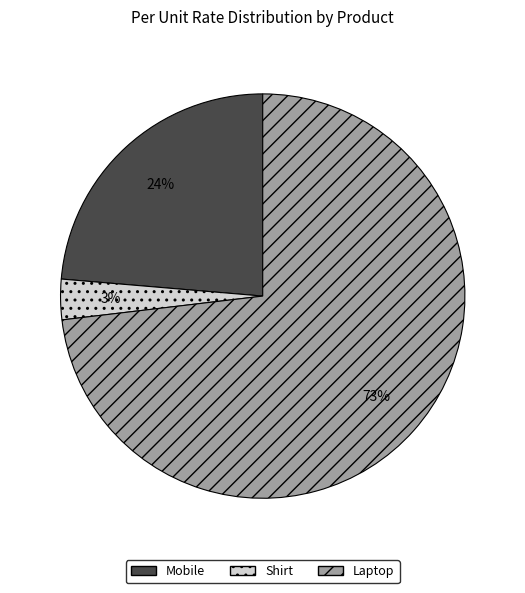

Which category has the biggest portion of the pie?

Laptop